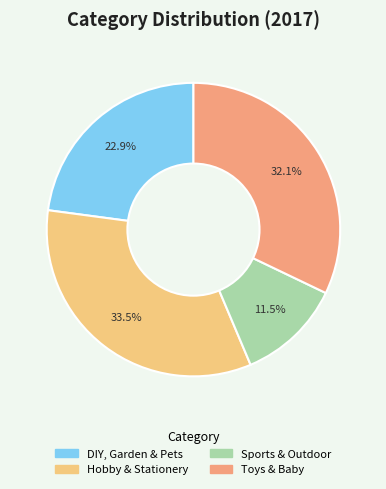

Rank the categories by value from lowest to highest.

Sports & Outdoor, DIY, Garden & Pets, Toys & Baby, Hobby & Stationery